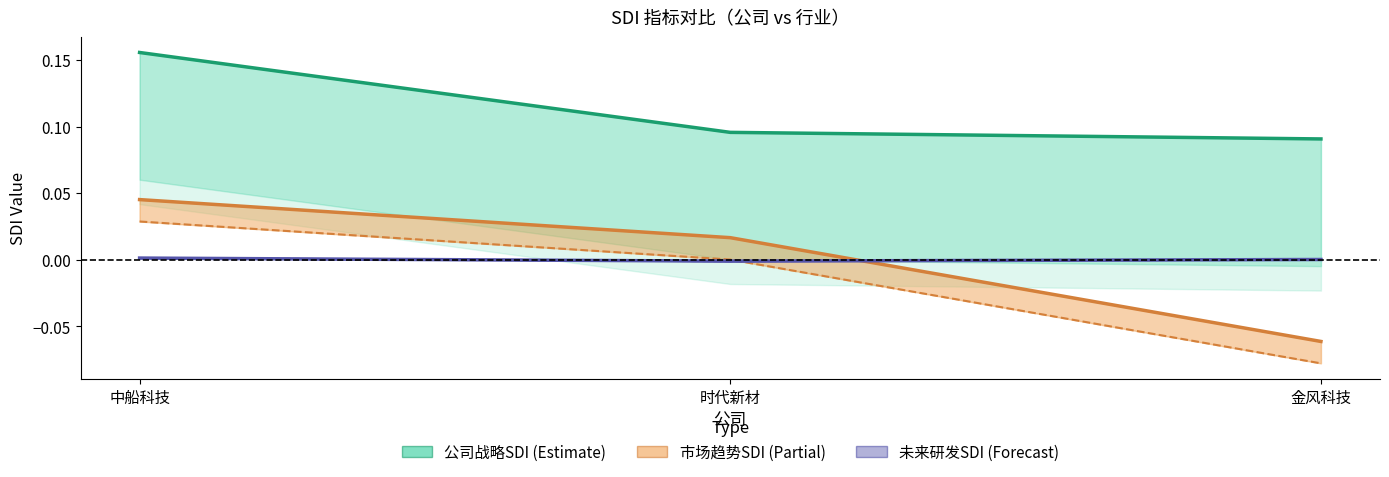

How many values in the 未来研发SDI-行业均值 series exceed 0?

2